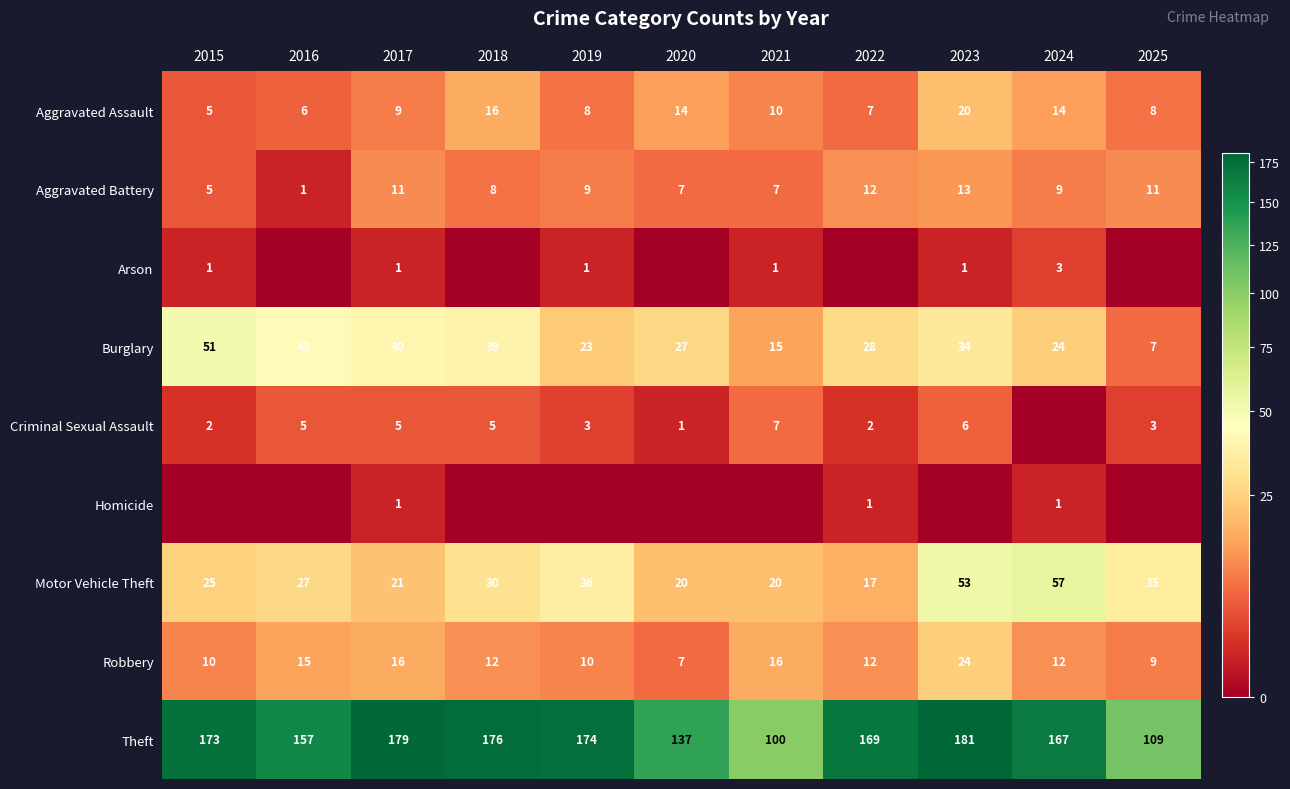

At which label does Robbery first exceed 12?

2016